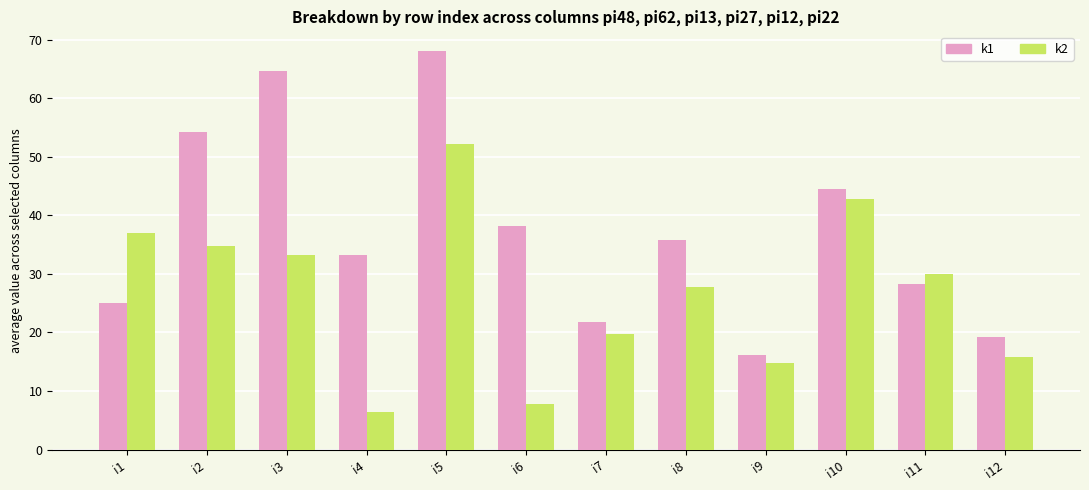

At how many categories does at least one series exceed 66?

1